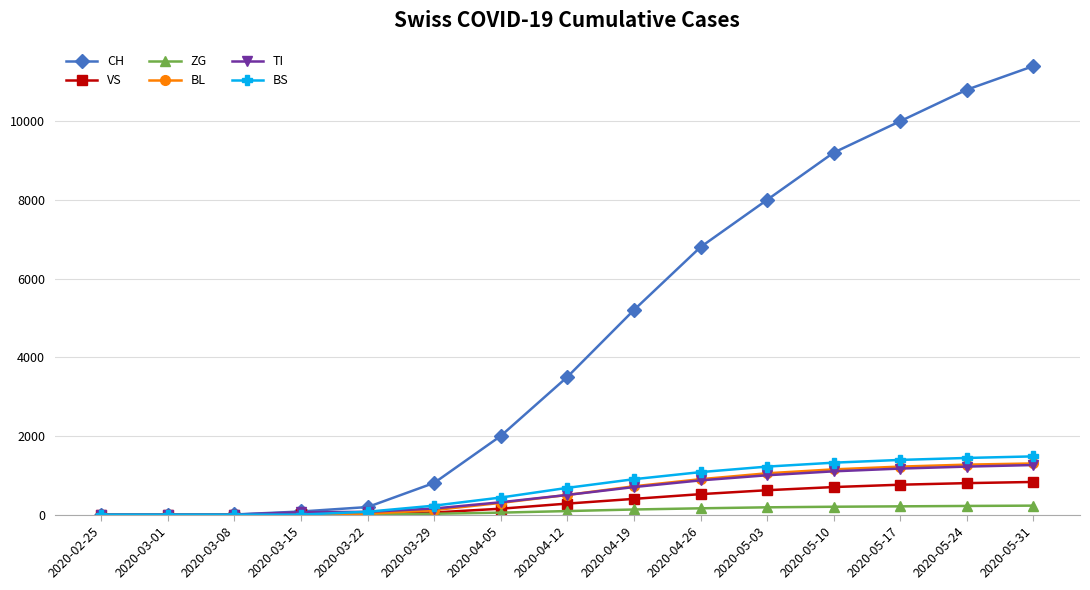

What are all the series names shown in the legend?

CH, VS, ZG, BL, TI, BS